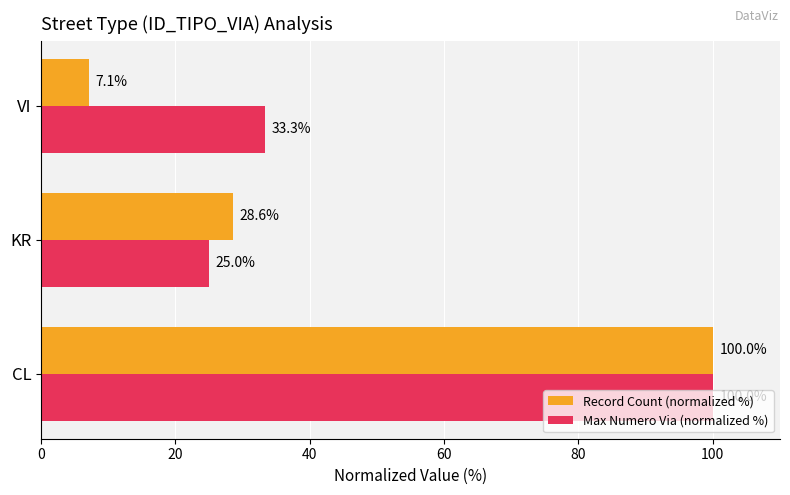

What is the sum of the Record Count (normalized %) values at VI and CL?

107.1